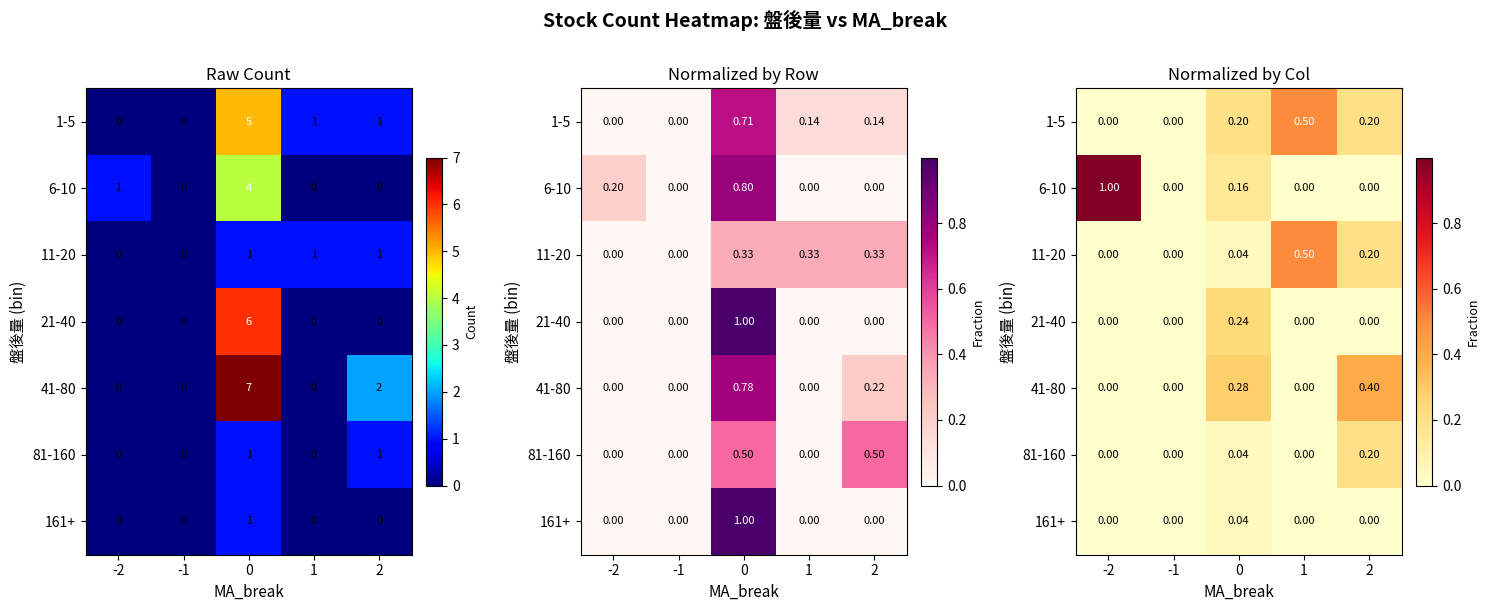

How many categories are shown in the chart?

5